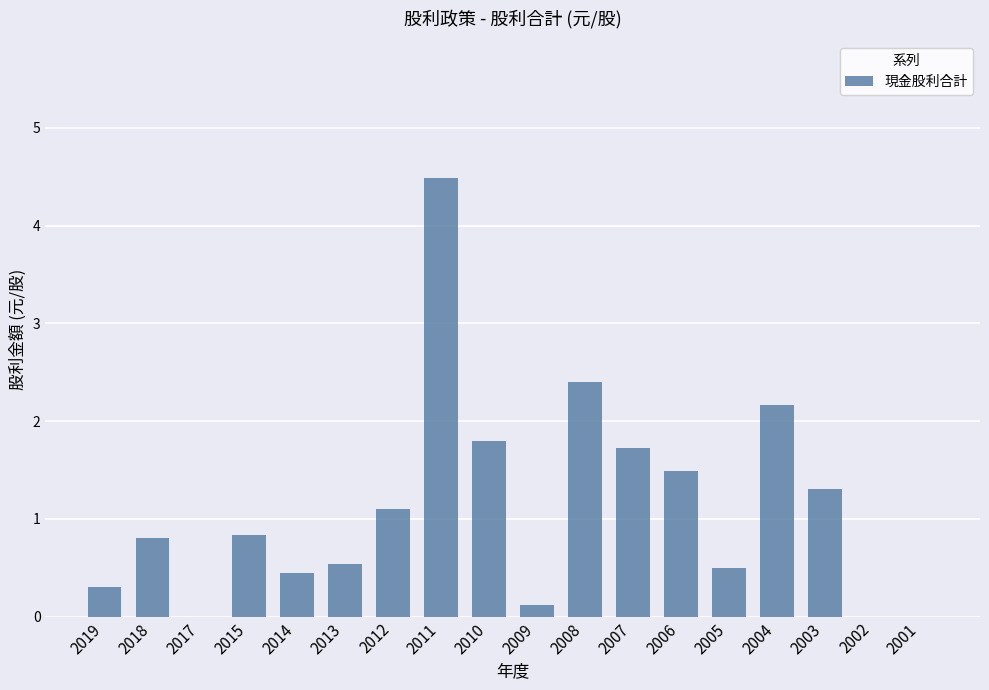

What is the maximum value shown in the chart?

4.5